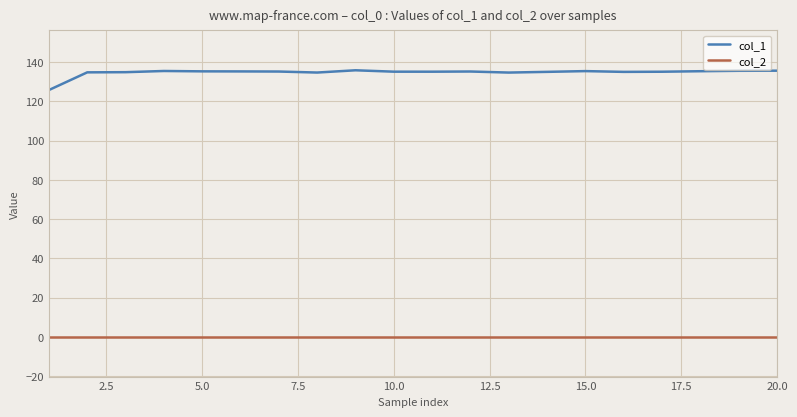

What are all the series names shown in the legend?

col_1, col_2